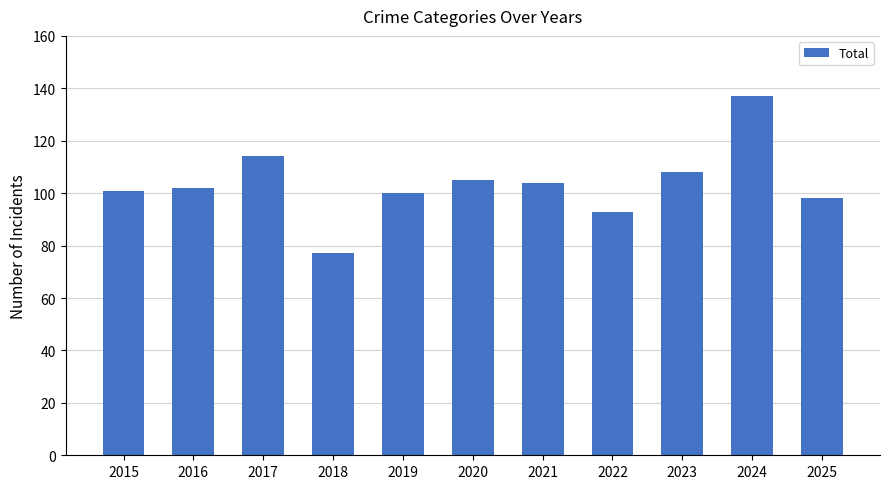

Reading left to right, transcribe all the data shown in this chart.

101	102	114	77	100	105	104	93	108	137	98